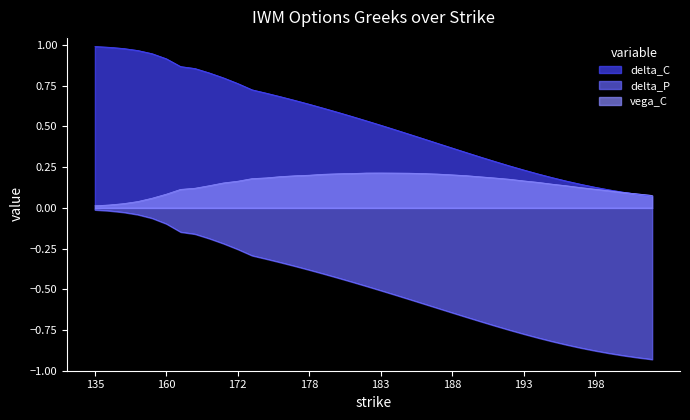

How many lines are shown in the chart?

3